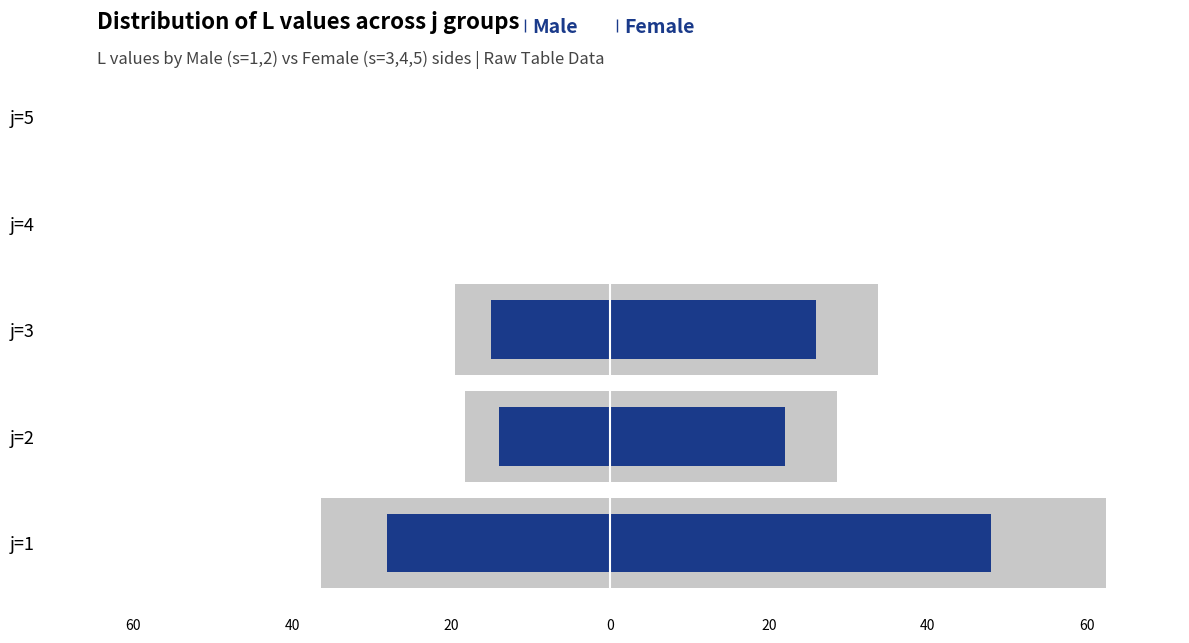

How many values in the Male series are below -14?

2